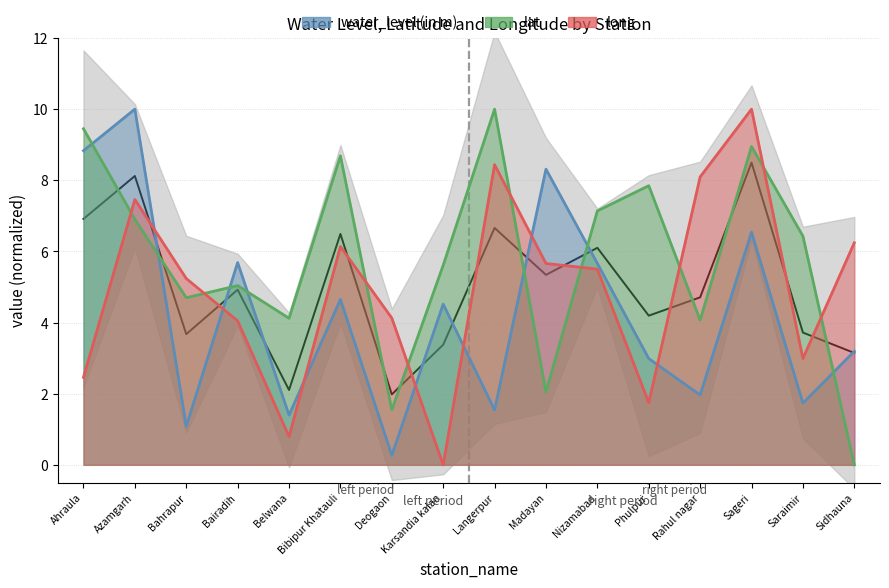

In long, how many points are higher than both neighbors (excluding endpoints)?

4